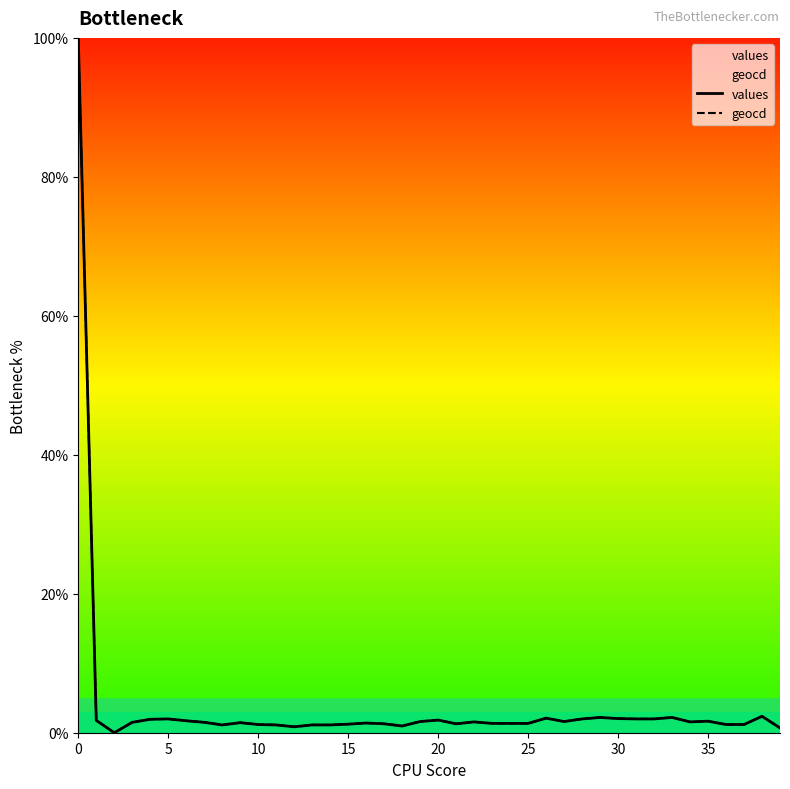

True or false: geocd and values intersect in this chart.

False